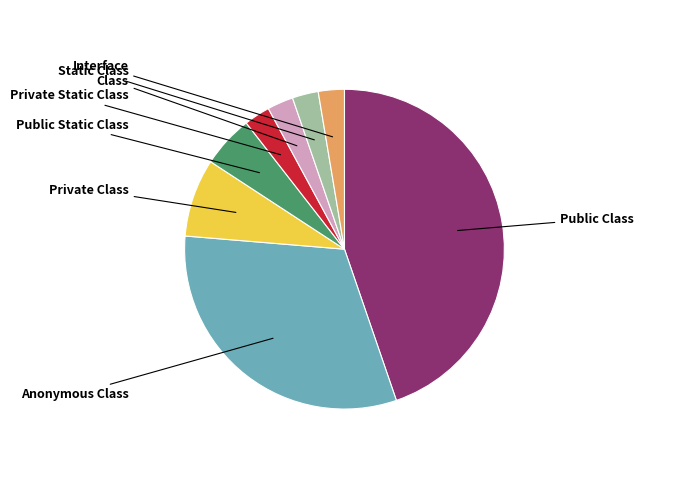

Combined, do Static Class and Class account for over 50%?

No